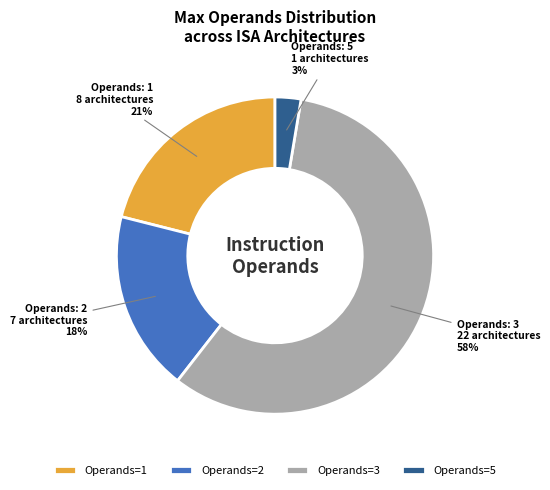

Is it true that Operands=3 is 58% of the pie?

True